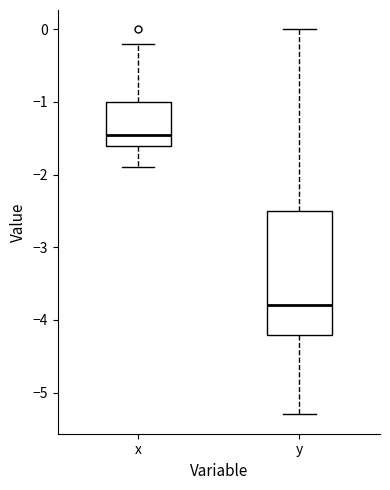

Which box is the tallest, from its lower edge to its upper edge?

y